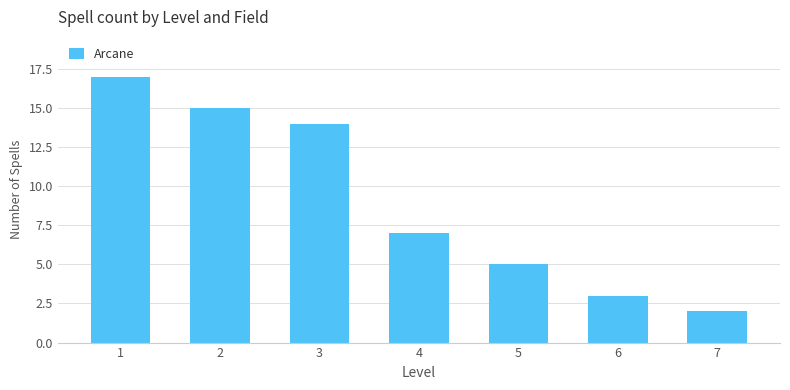

Reading left to right, transcribe all the data shown in this chart.

1=17	2=15	3=14	4=7	5=5	6=3	7=2